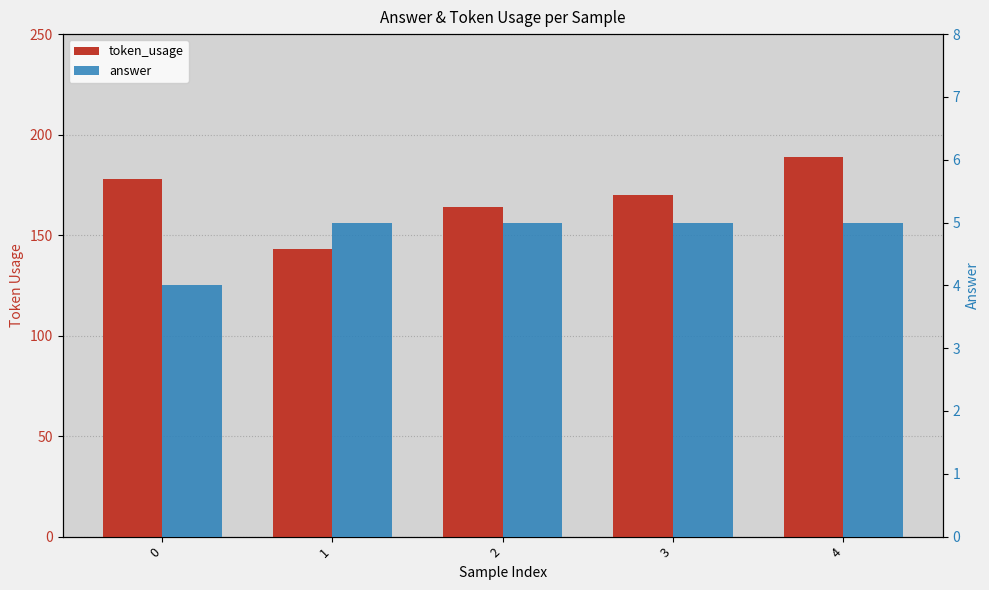

Reading right to left, extract all data points from this chart.

token_usage: 4=189	3=170	2=164	1=143	0=178
answer: 4=5	3=5	2=5	1=5	0=4